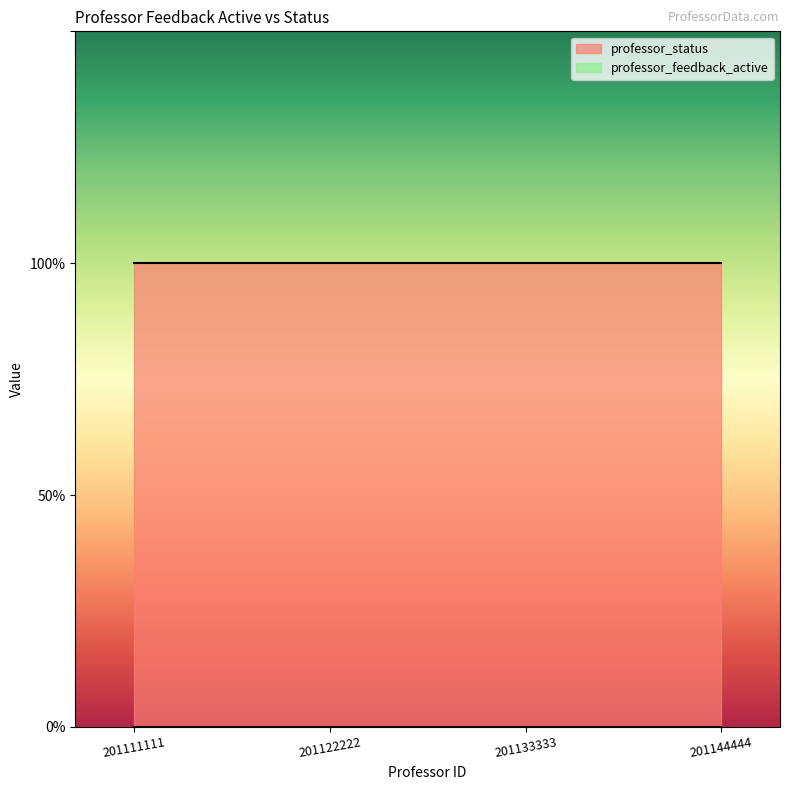

The value of professor_status at 201144444 is 1. True or false?

True